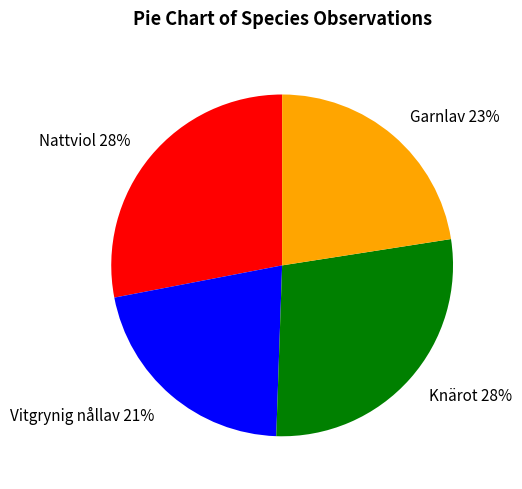

To the nearest percent, what is the average slice percentage?

25%